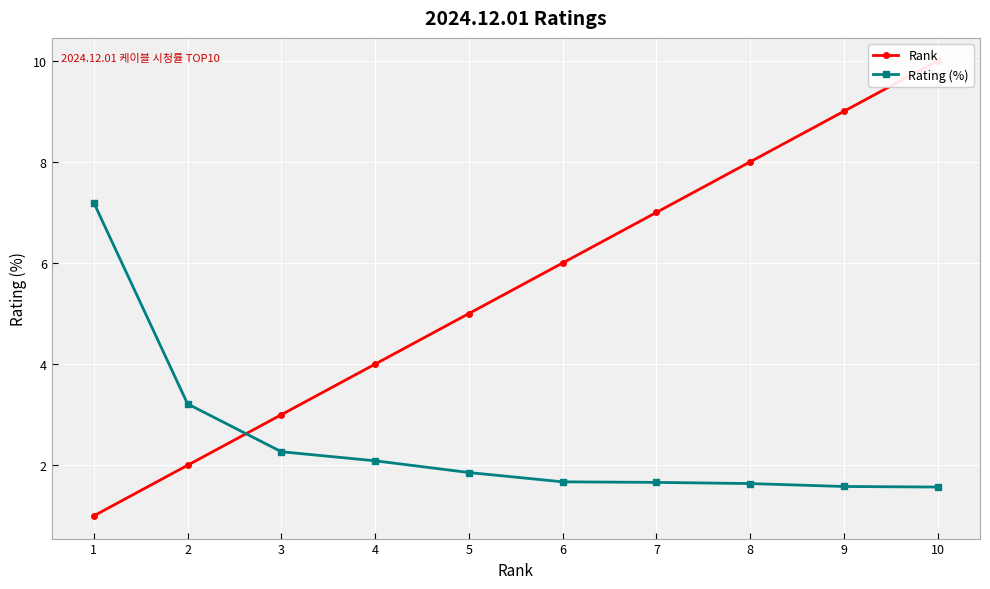

At how many categories does at least one series exceed 2?

10